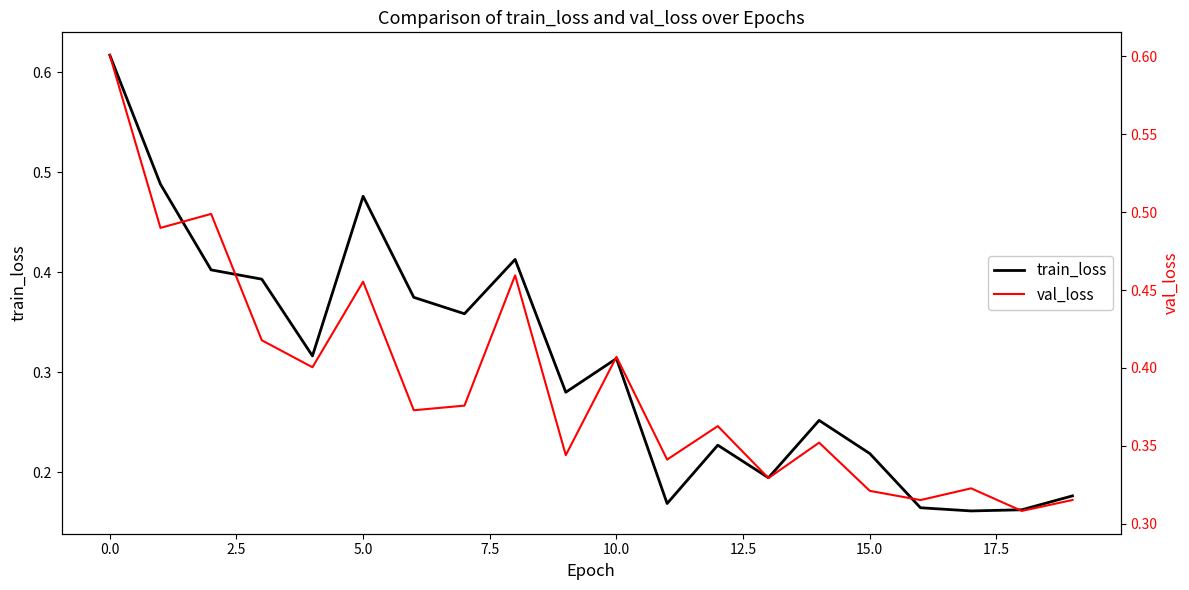

The value of val_loss at 10 is 0.4. True or false?

True